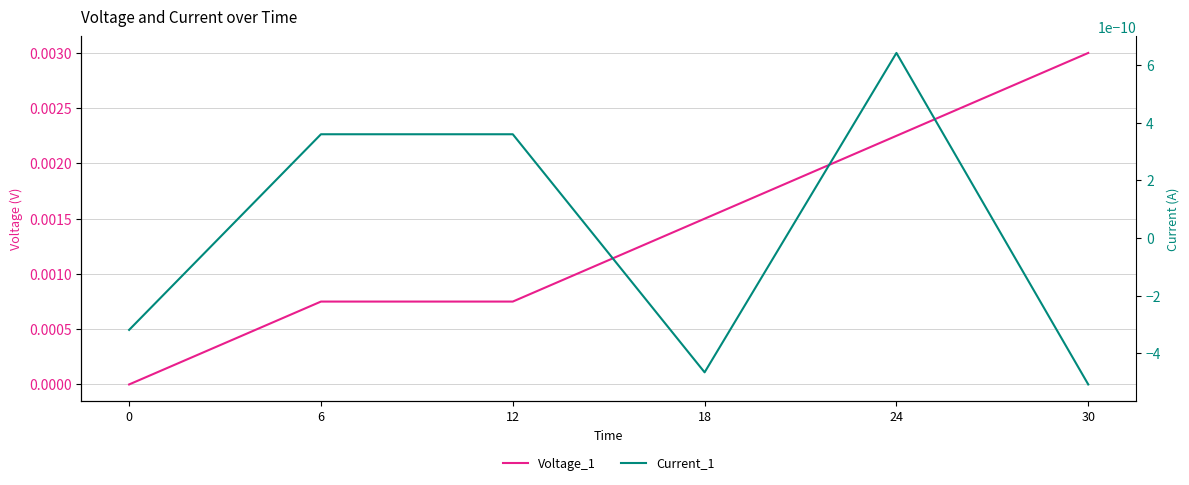

How many values in Voltage_1 are above zero?

5